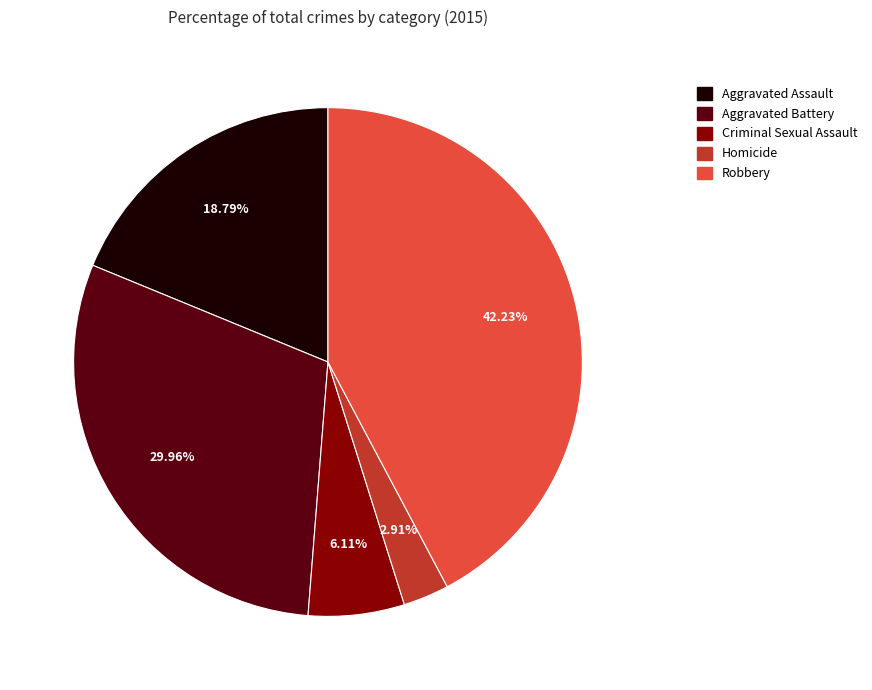

Rank the categories by value from highest to lowest.

Robbery, Aggravated Battery, Aggravated Assault, Criminal Sexual Assault, Homicide